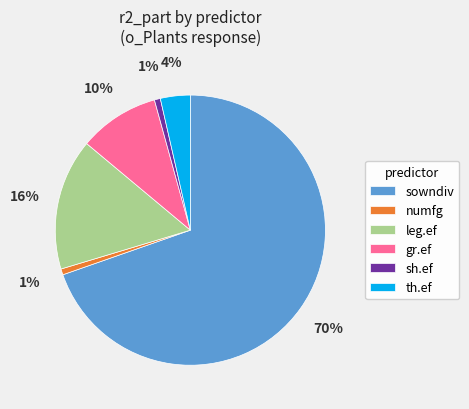

Is sowndiv the majority of the pie?

Yes